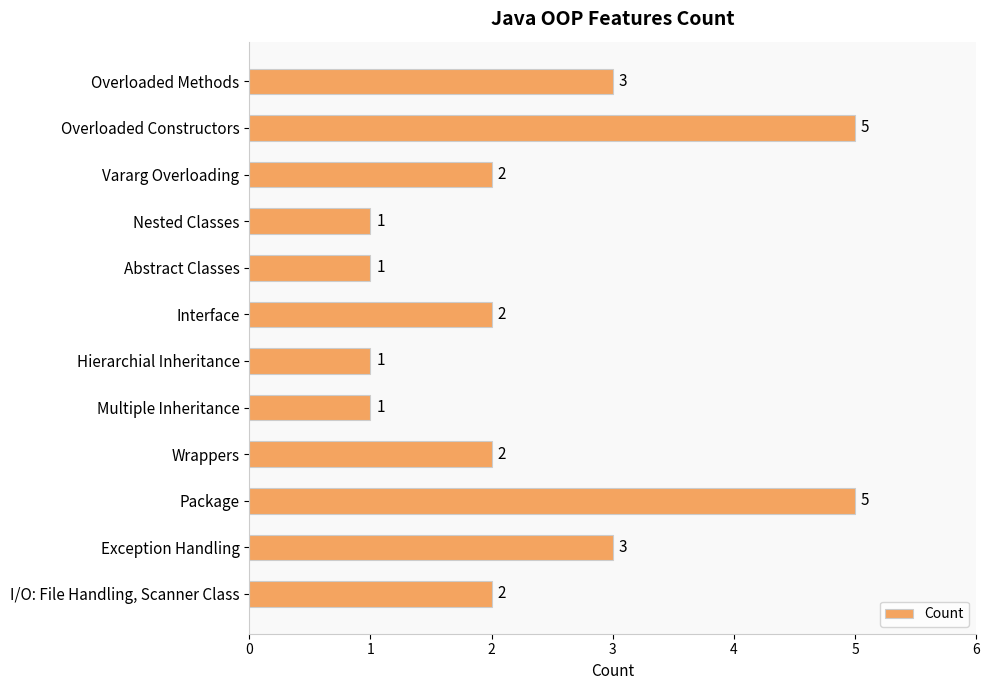

The value at Overloaded Methods is 1. True or false?

False